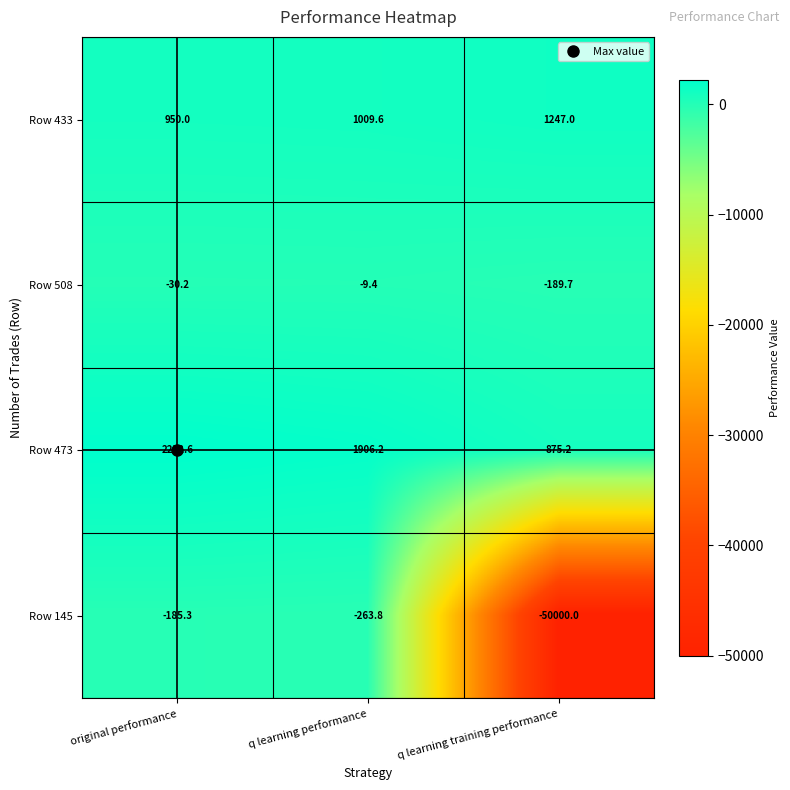

What is the approximate value of Row 145 at q learning training performance?

-50000.0